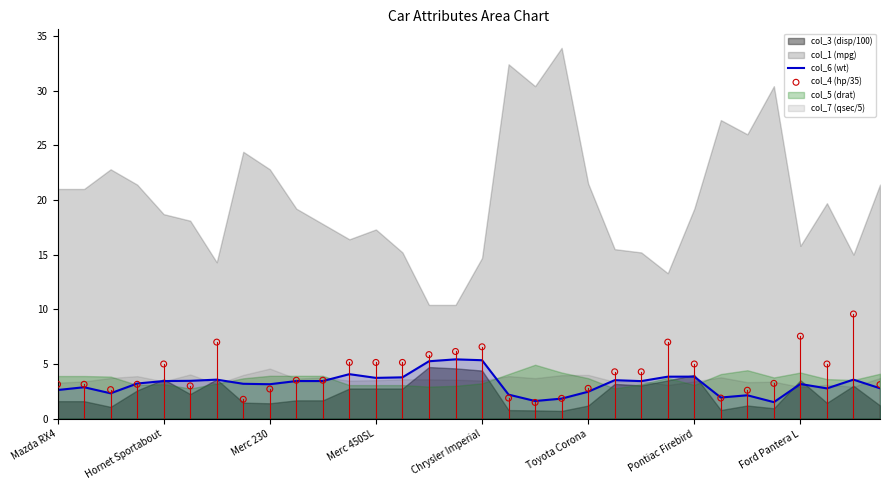

Is it true that col_6 (wt) equals 2.5 at Toyota Corona?

True